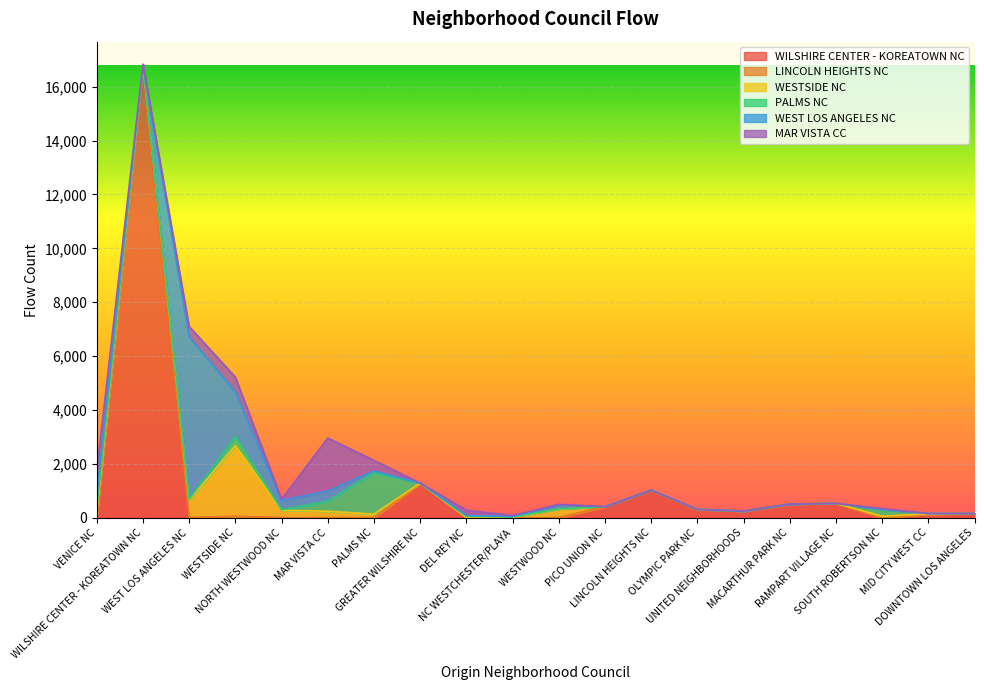

What is the label of the 14th point from the right?

PALMS NC